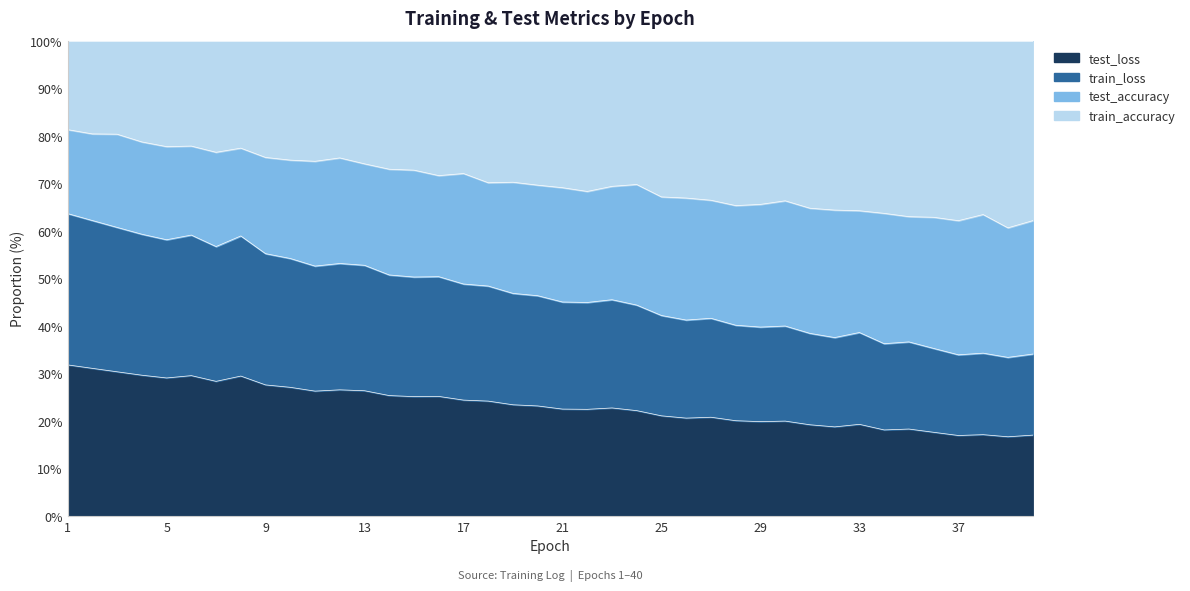

Does the chart have visible grid lines?

Yes